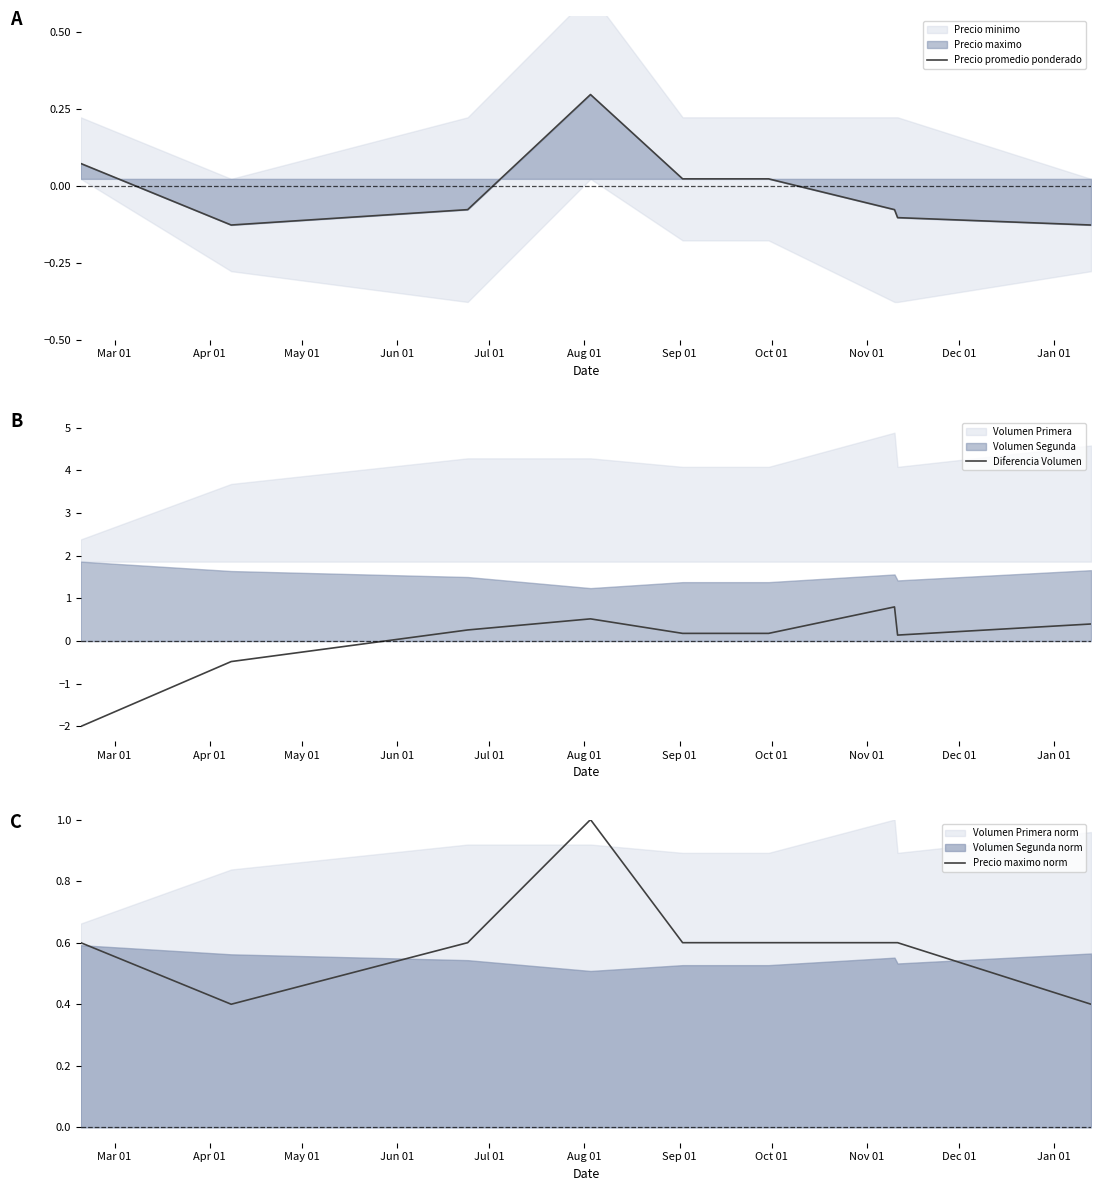

Read the Diferencia Volumen value at Oct 01.

0.1